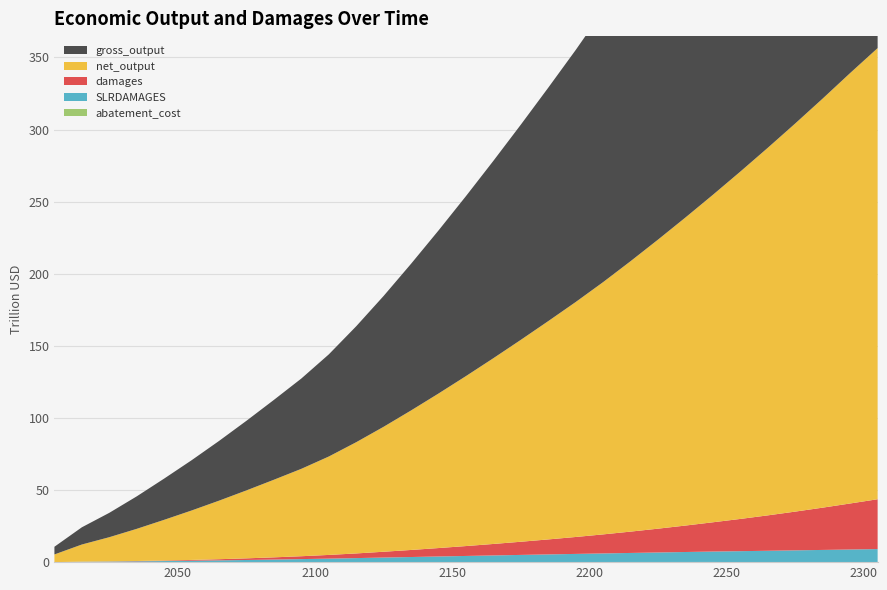

Reading left to right, what are all the values shown in this chart?

damages: 0.0	0.1	0.1	0.2	0.4	0.6	0.8	1.1	1.5	2.0	2.6	3.2	4.0	4.9	5.8	6.9	8.0	9.1	10.4	11.7	13.2	14.8	16.5	18.3	20.3	22.4	24.6	26.9	29.3	31.9	34.6
abatement_cost: 0.0	0.0	0.0	0.0	0.0	0.0	0.0	0.0	0.0	0.0	0.0	0.0	0.0	0.1	0.1	0.1	0.1	0.1	0.1	0.1	0.1	0.1	0.1	0.1	0.1	0.1	0.0	0.0	0.0	0.0	0.0
SLRDAMAGES: 0.0	0.3	0.4	0.6	0.8	1.0	1.2	1.5	1.8	2.1	2.4	2.8	3.1	3.5	3.9	4.2	4.6	4.9	5.3	5.6	5.9	6.3	6.6	6.9	7.2	7.5	7.9	8.2	8.5	8.8	9.1
gross_output: 5.3	11.9	16.9	22.5	28.6	34.8	41.4	48.3	55.4	62.6	70.8	80.4	90.8	101.7	113.1	124.8	136.9	149.3	161.9	174.8	188.3	202.5	217.1	232.2	247.6	263.4	279.5	296.1	313.1	330.5	347.4
net_output: 5.3	11.9	16.8	22.3	28.2	34.3	40.6	47.1	53.8	60.6	68.3	77.2	86.7	96.8	107.2	117.9	128.9	140.1	151.4	163.0	175.0	187.6	200.5	213.7	227.2	240.9	254.9	269.2	283.7	298.5	312.9